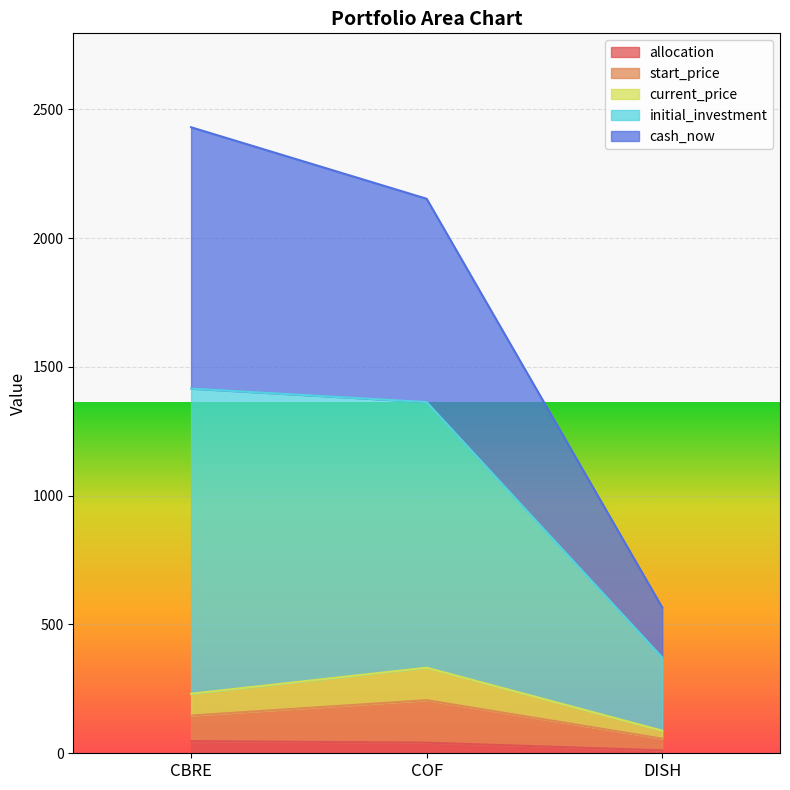

How many lines are shown in the chart?

5